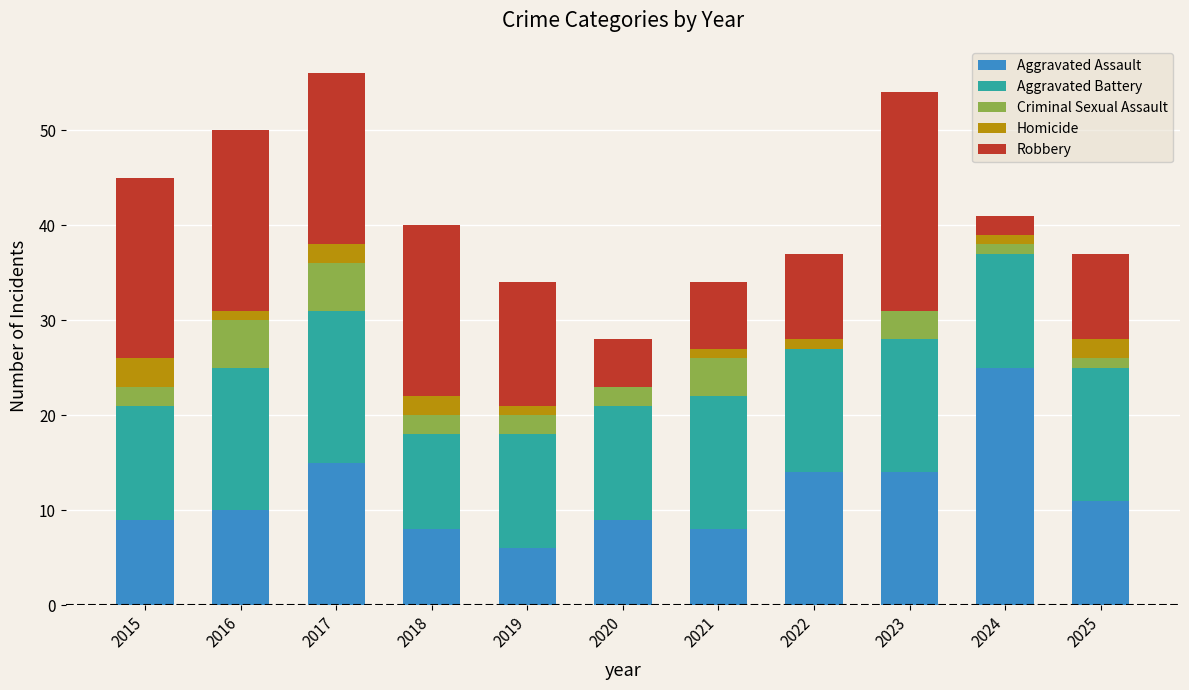

Does the chart contain stacked bars?

Yes